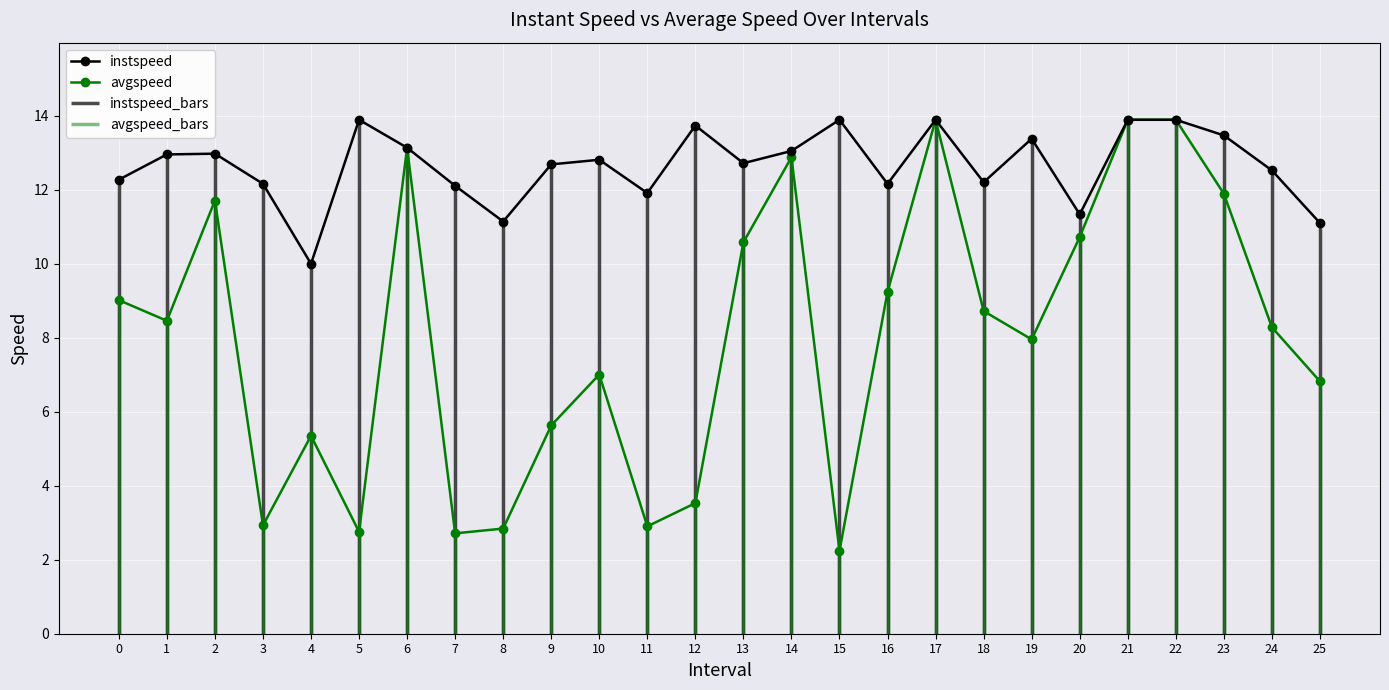

At which category does instspeed reach its first local valley?

4